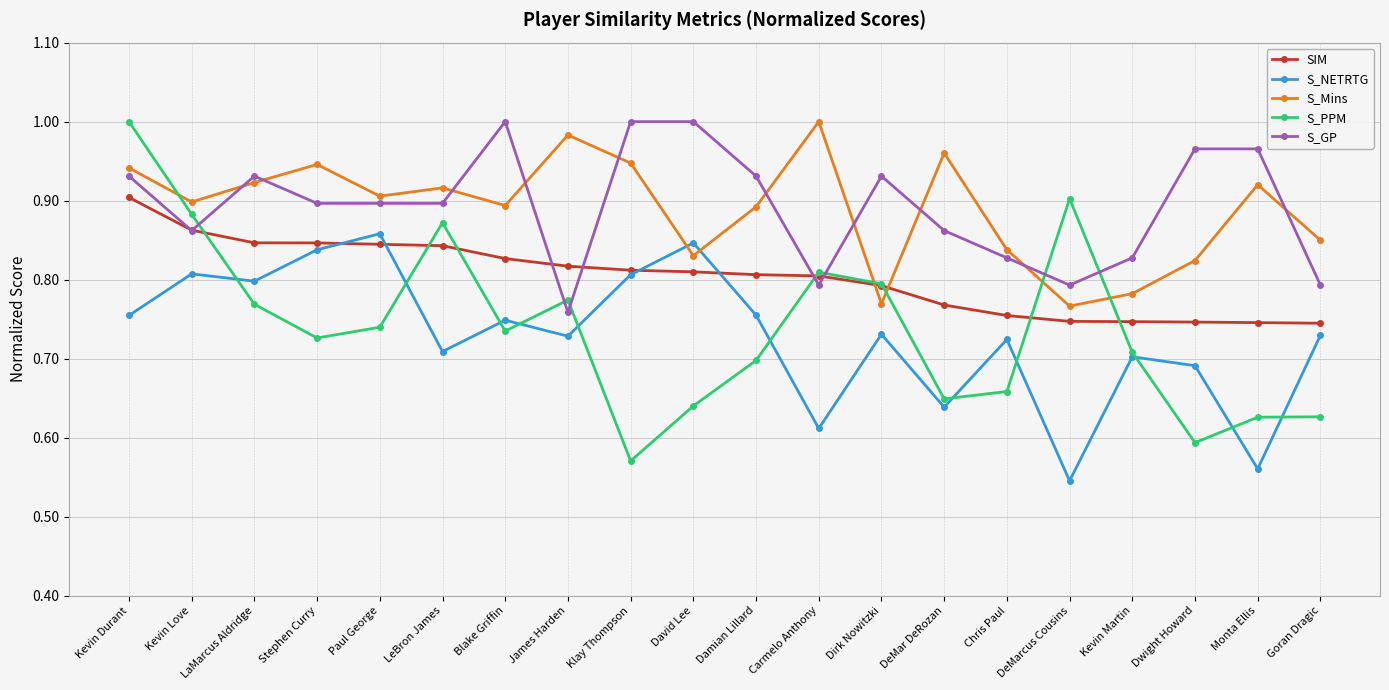

After their last crossing, which series has the higher values: S_Mins or S_GP?

S_Mins